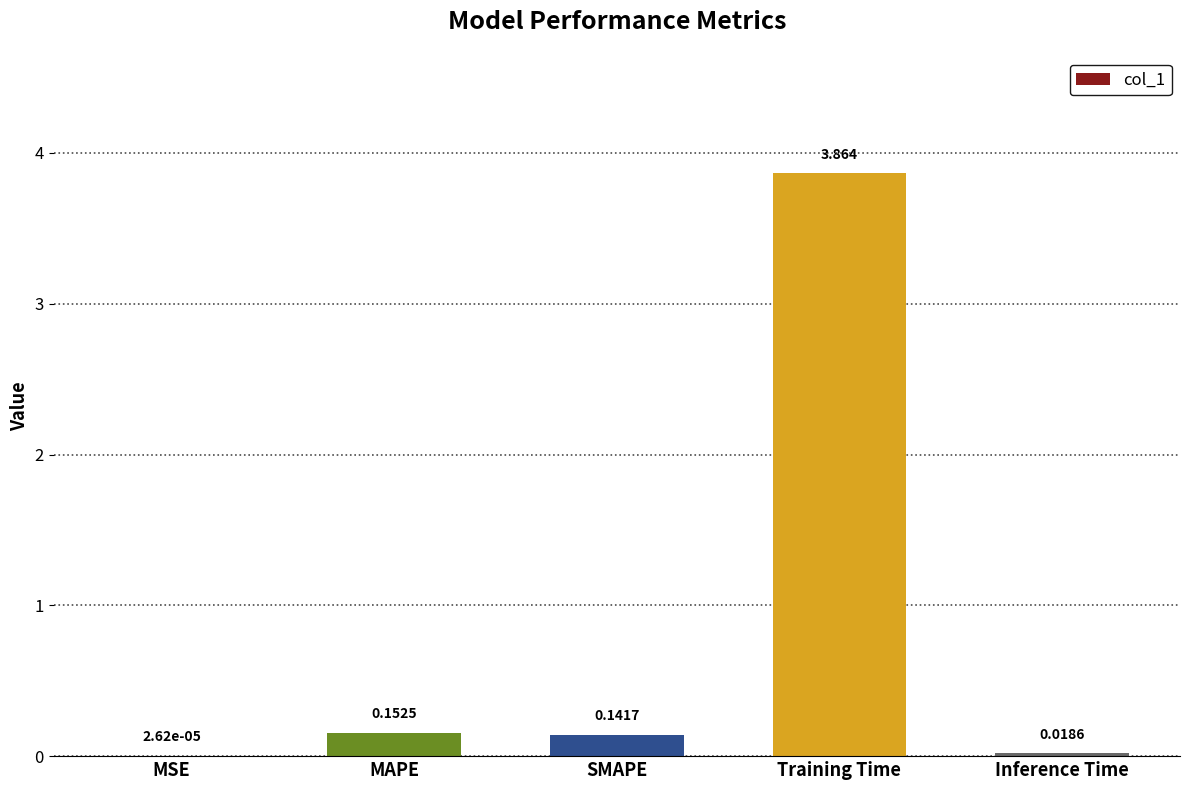

Where is the data nearest to the value 1?

MAPE